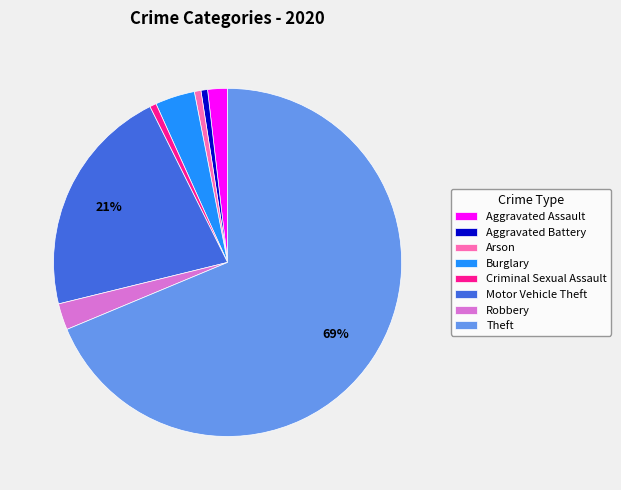

To the nearest percent, what percentage of the pie is Motor Vehicle Theft?

21%